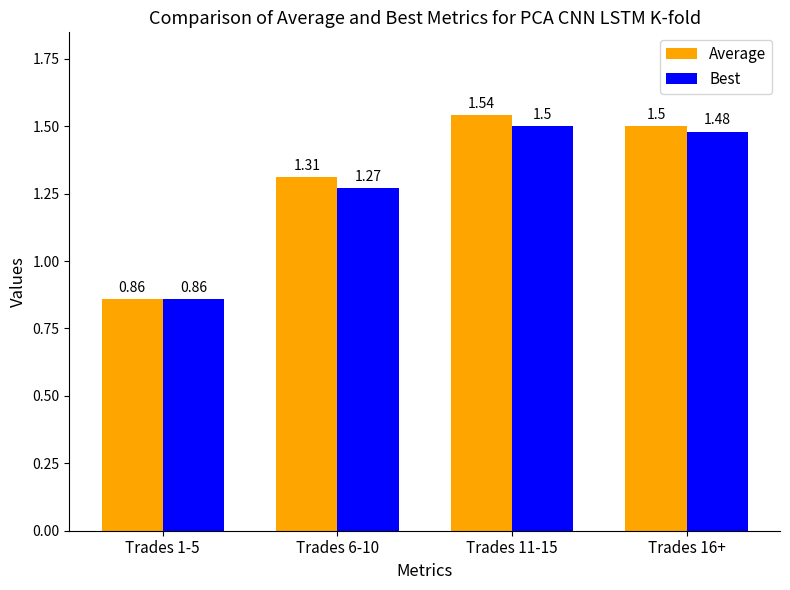

Rank the series by their maximum value, from highest to lowest.

Average, Best